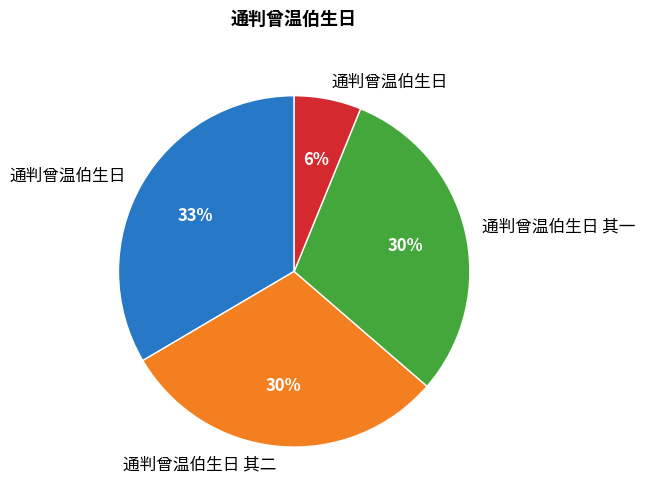

Does any single category account for the majority?

No